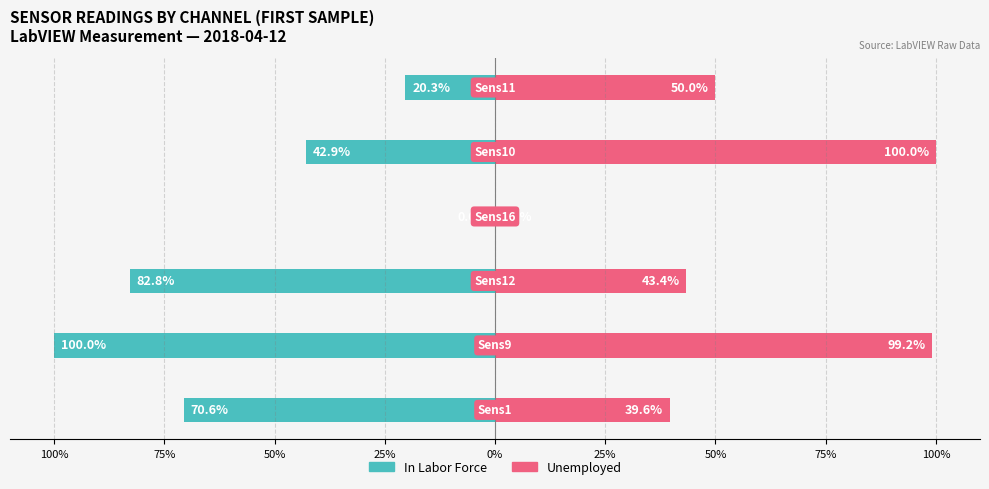

At how many categories does at least one series exceed 98?

2